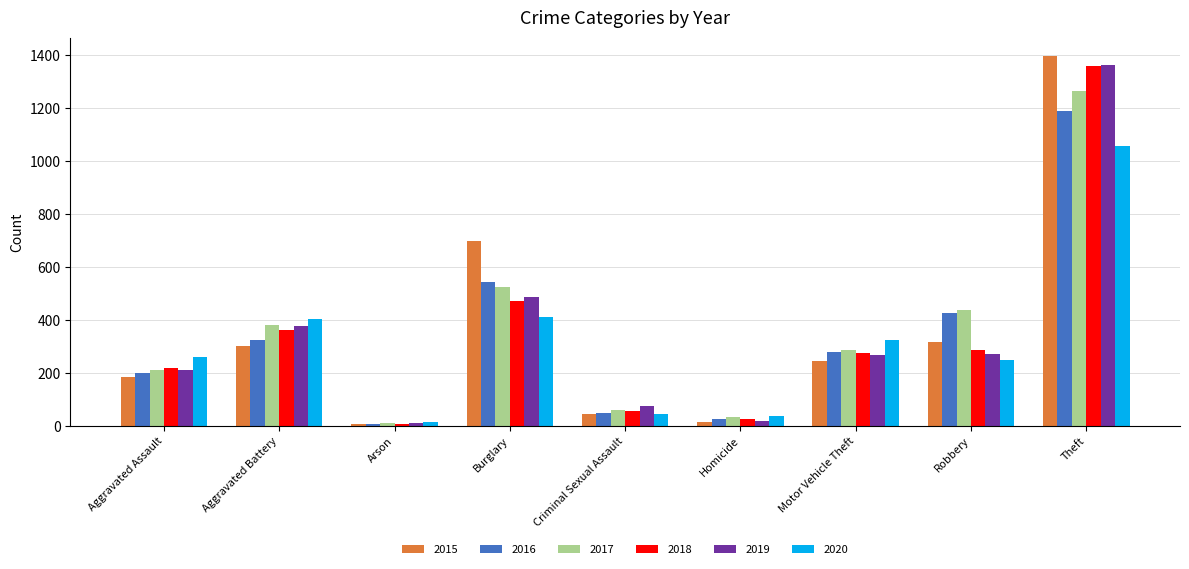

What is the difference between the 2020 values at Burglary and Theft?

646